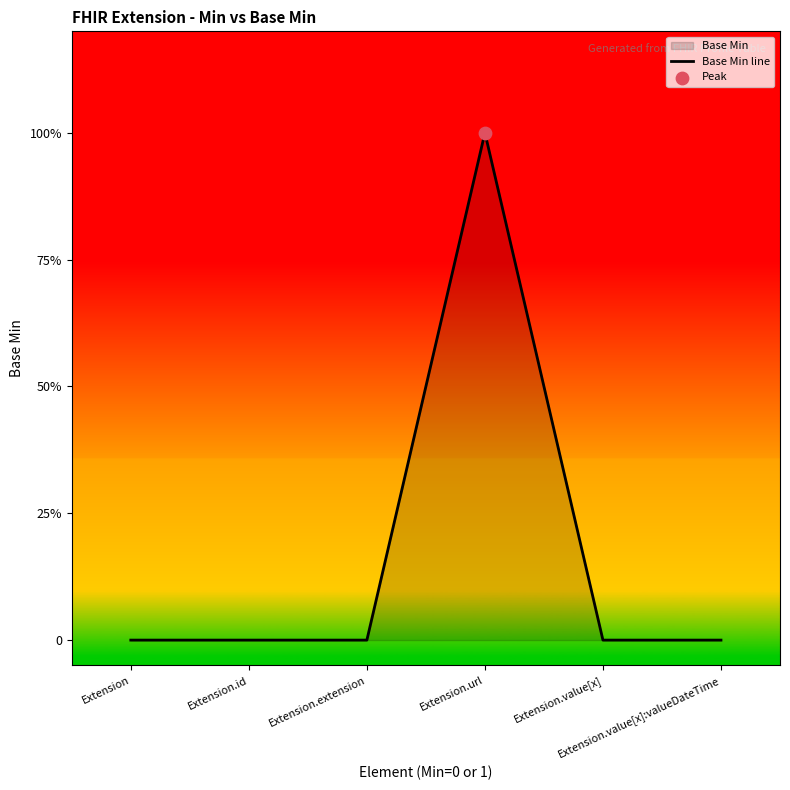

Between Extension.value[x] and Extension.url, which is larger?

Extension.url